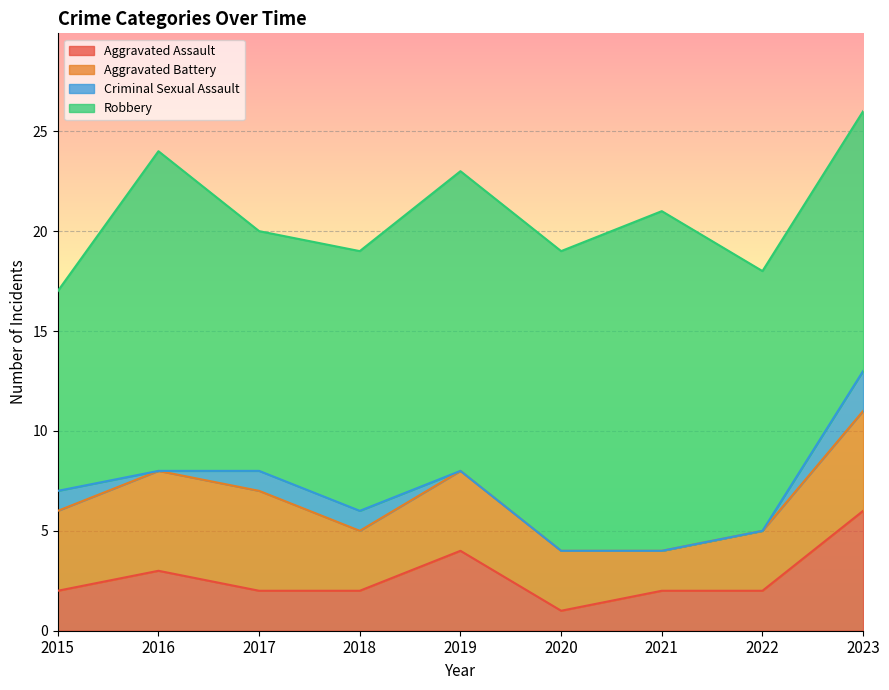

True or false: Criminal Sexual Assault and Robbery cross at least once.

False